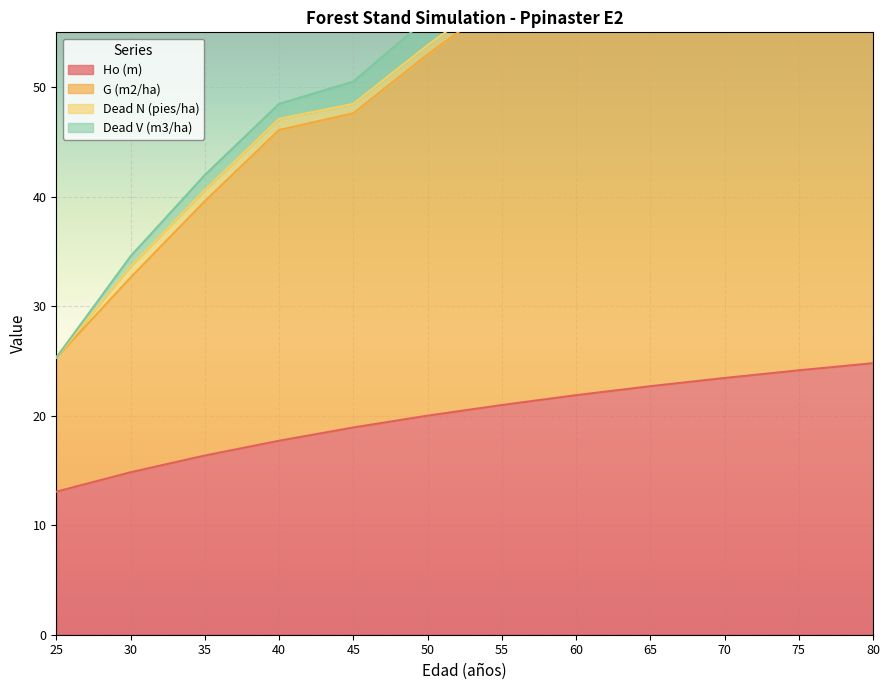

What is the sum of the Ho (m) values at 75 and 45?

43.1